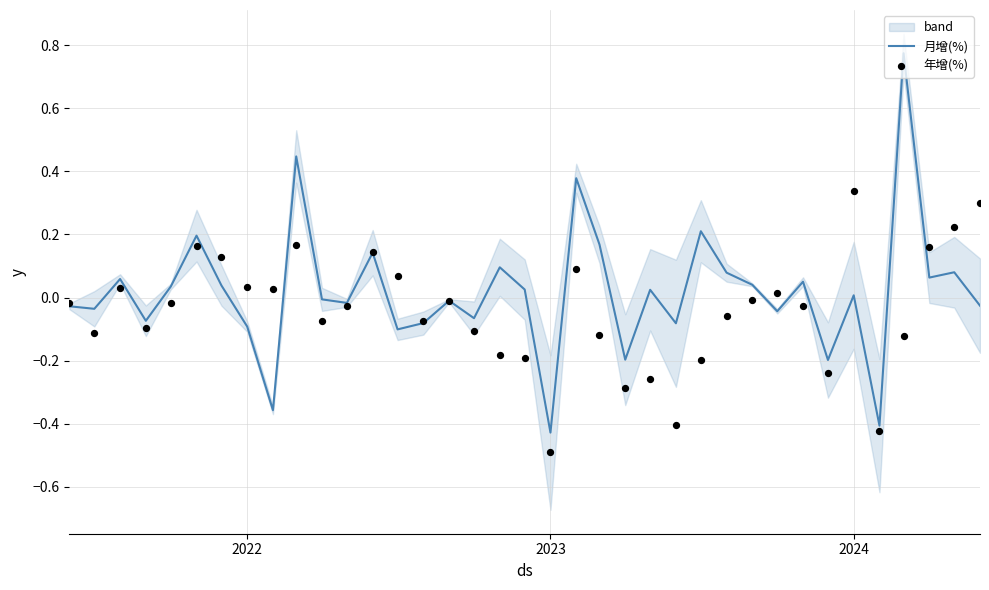

Which series has the largest Y range (max minus min)?

月增(%)